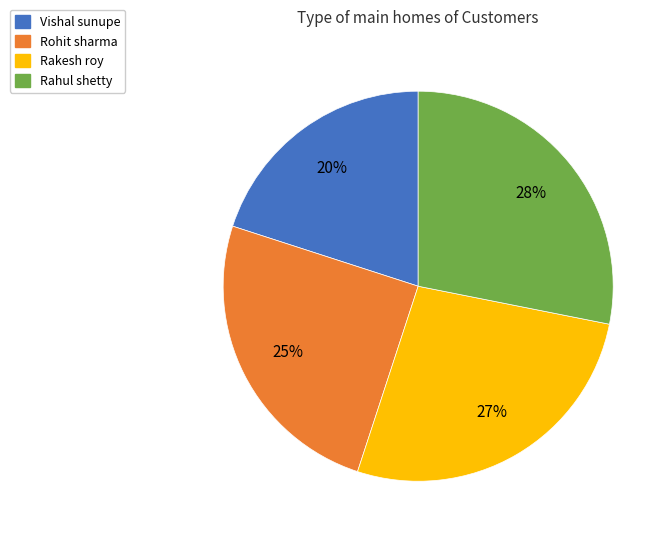

To the nearest percent, what is the difference between the largest and smallest slice percentages?

8%